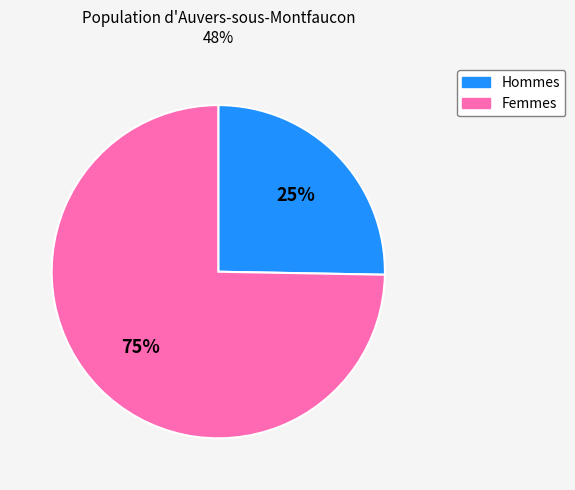

To the nearest percent, what is the average slice percentage?

50%